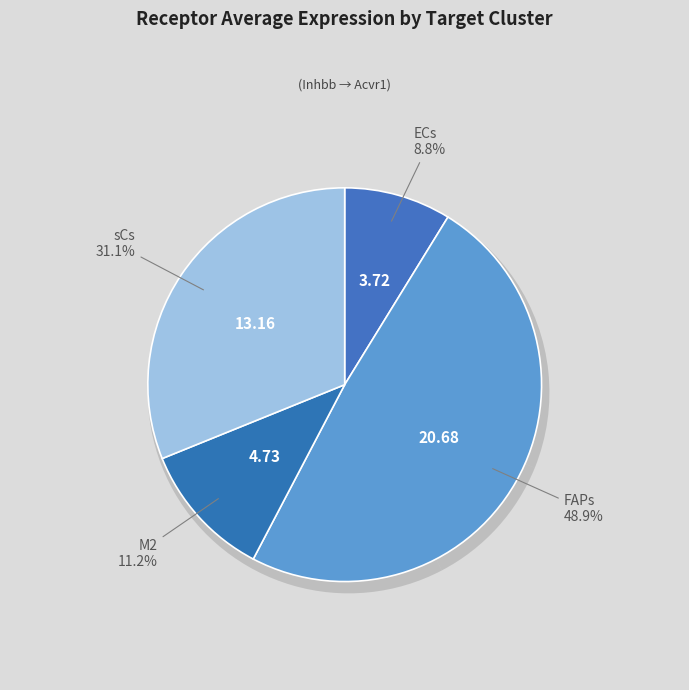

Count the number of slices in the pie.

4